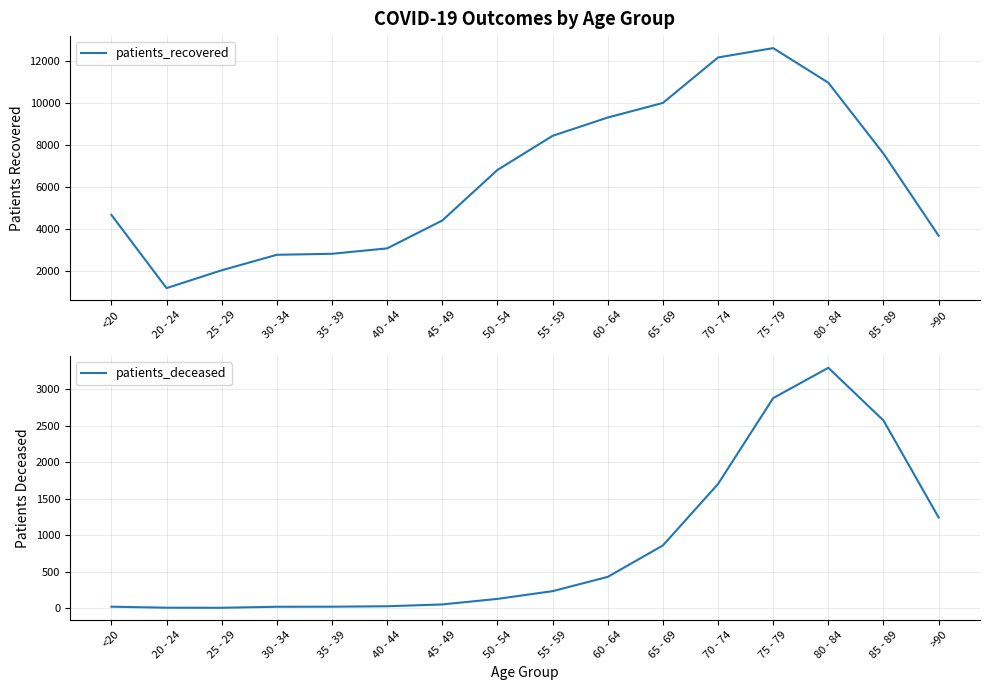

The value of patients_deceased at 50 - 54 is 125. True or false?

True